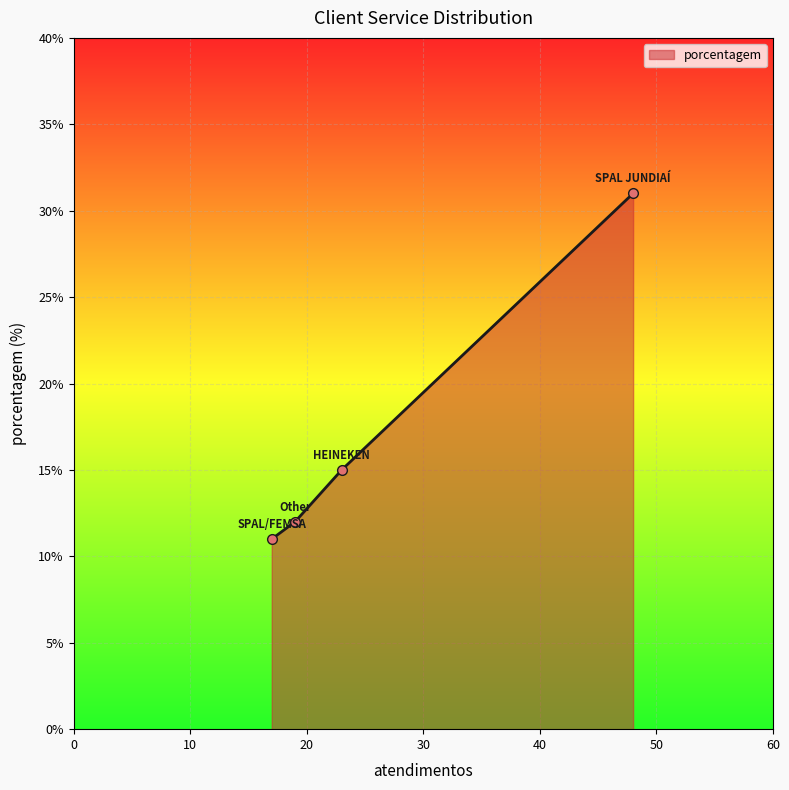

True or false: the data has more than 0 interior local peaks.

False